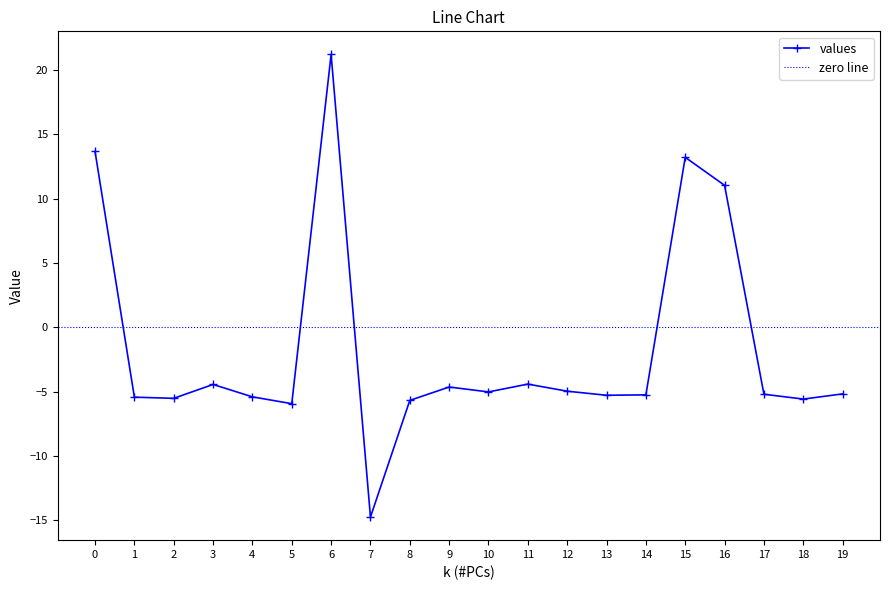

Does the chart display data point markers on the line(s)?

Yes